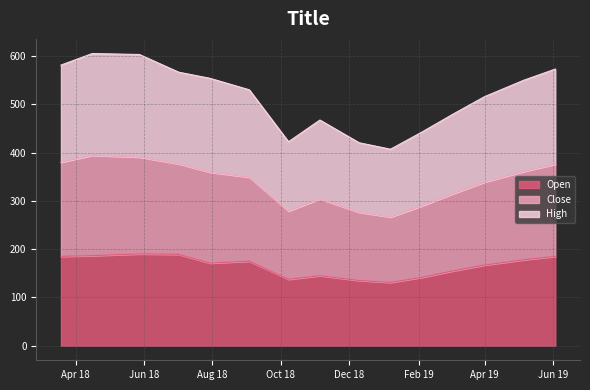

What are all the series names shown in the legend?

Open, Close, High